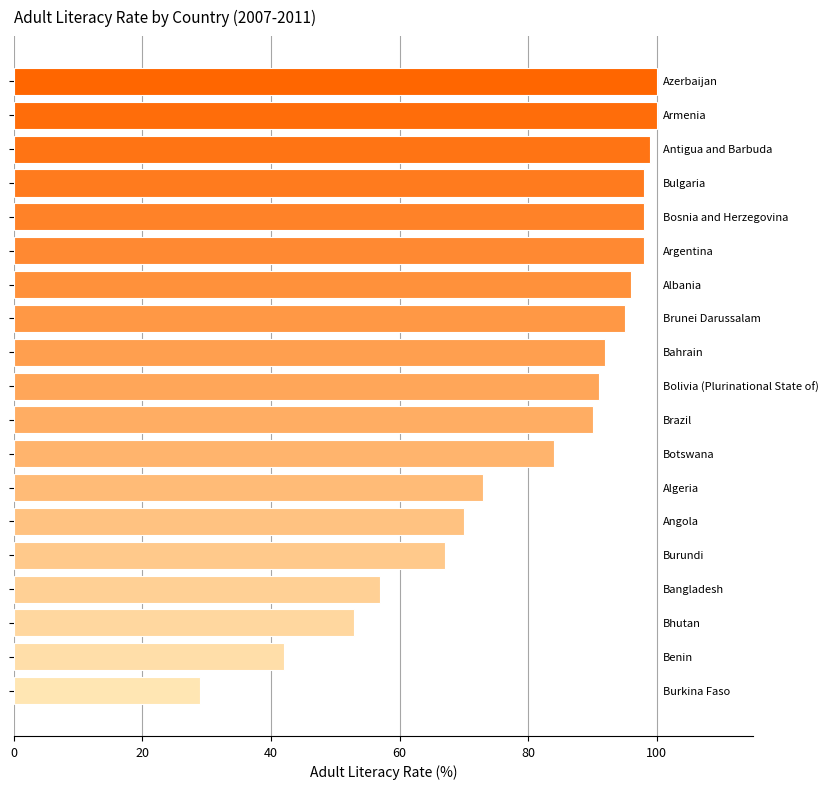

Reading bottom to top, transcribe all the data shown in this chart.

29	42	53	57	67	70	73	84	90	91	92	95	96	98	98	98	99	100	100